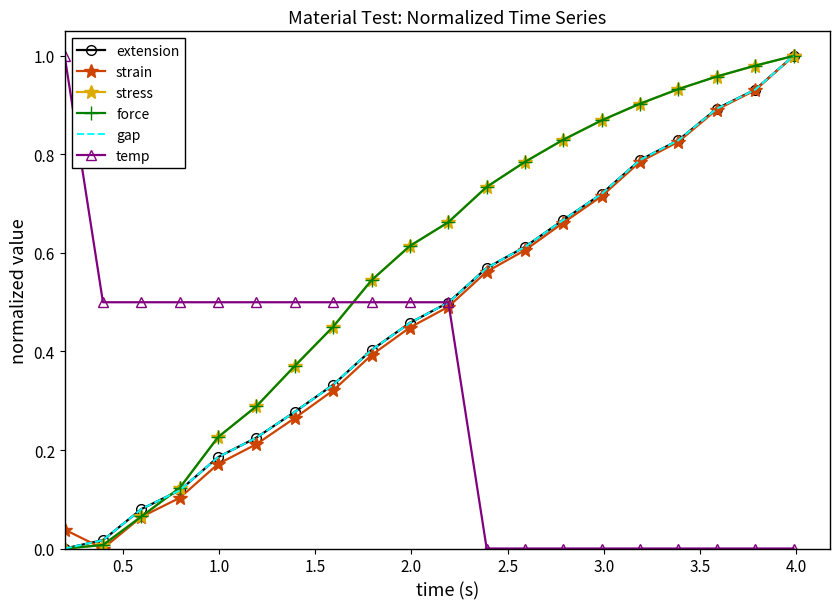

How many series are shown in this chart?

6